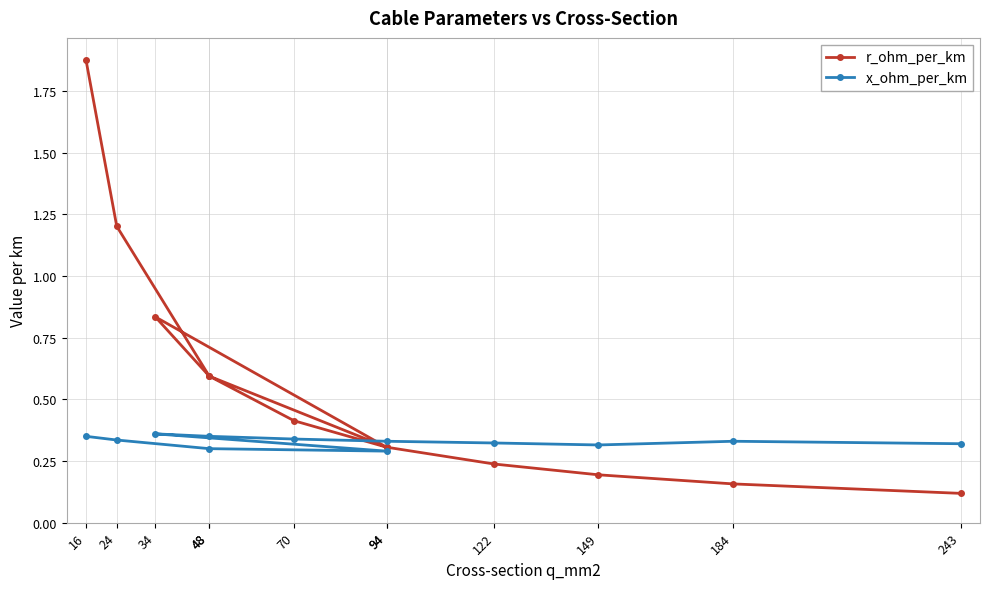

What is the label of the 5th point from the right?

94